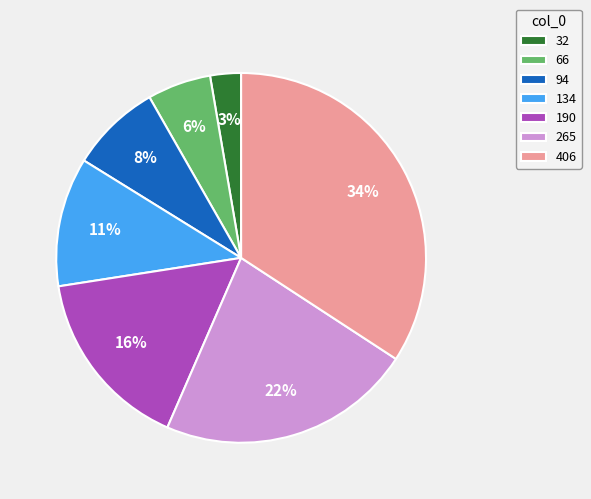

To the nearest percent, what portion does 66 represent?

6%